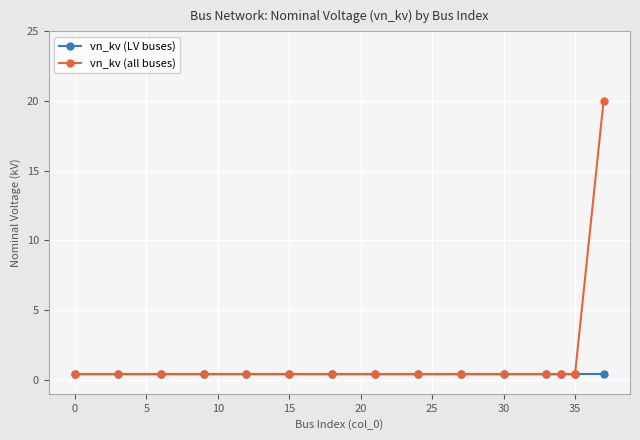

How many distinct data groups are displayed?

2